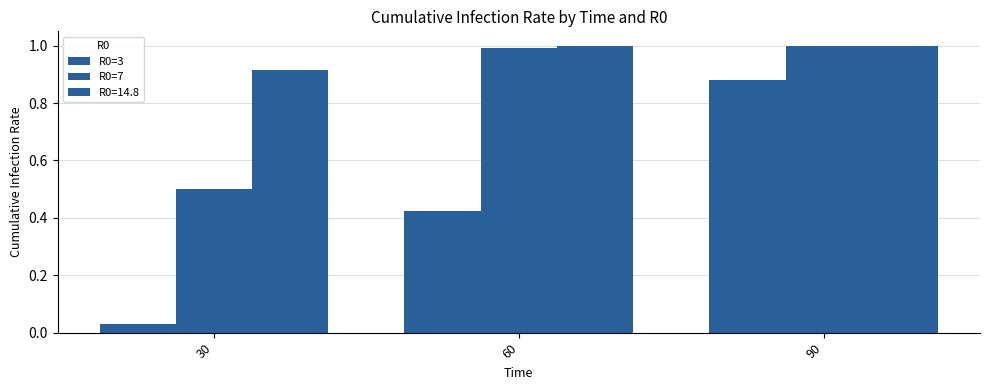

What is the highest value of the R0=3 series?

0.9